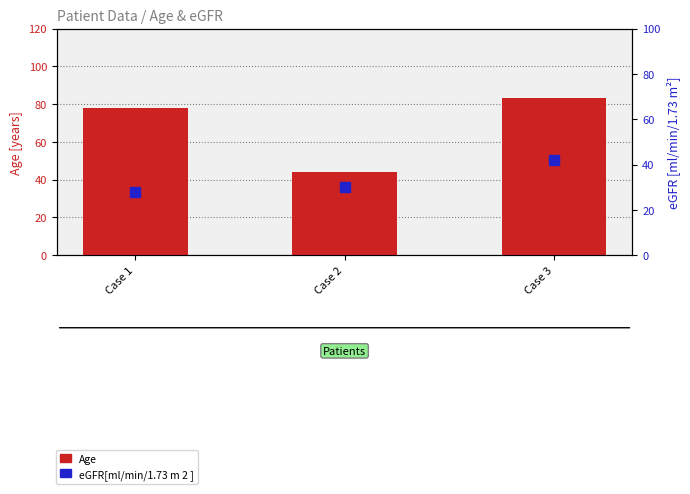

Which series contains the lowest Y value?

eGFR[ml/min/1.73 m 2 ]